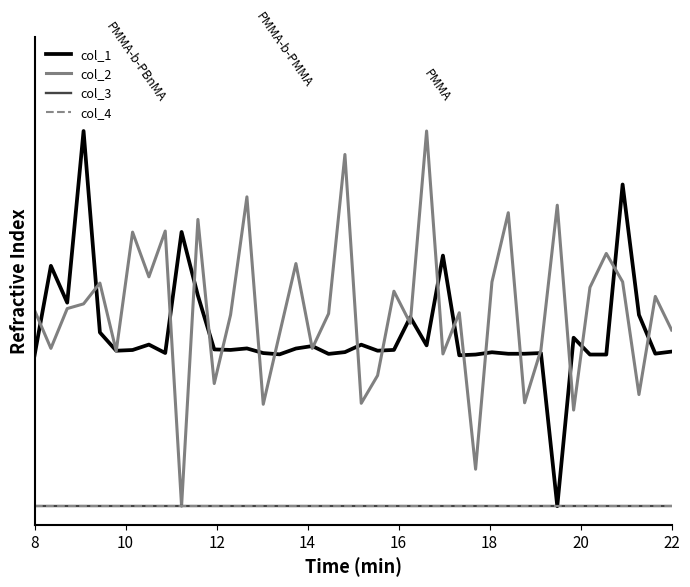

Is this an area chart (filled region under the line)?

No